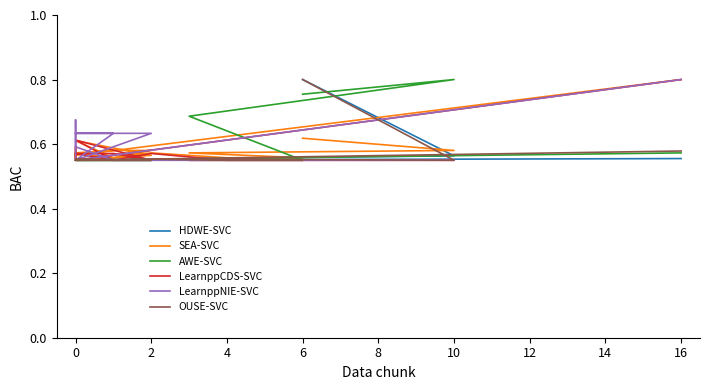

What are all the series names shown in the legend?

HDWE-SVC, SEA-SVC, AWE-SVC, LearnppCDS-SVC, LearnppNIE-SVC, OUSE-SVC